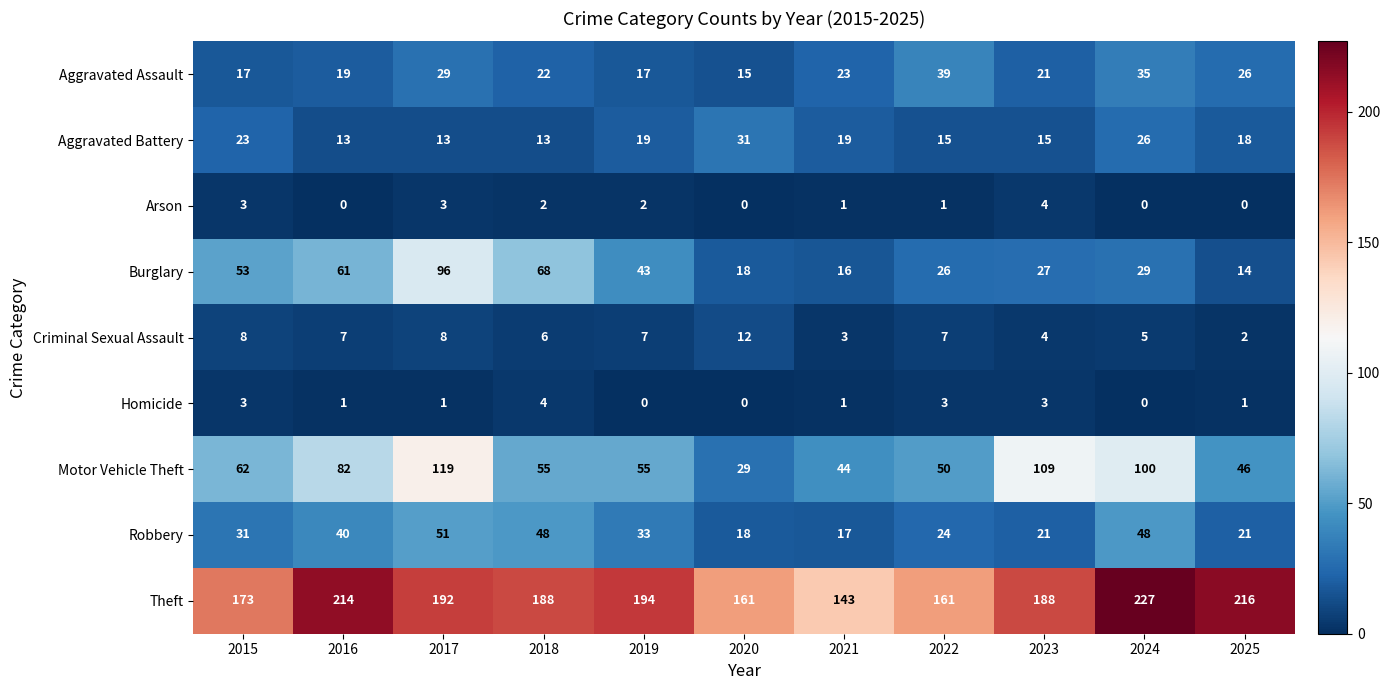

How many Criminal Sexual Assault values are between 4 and 8?

8